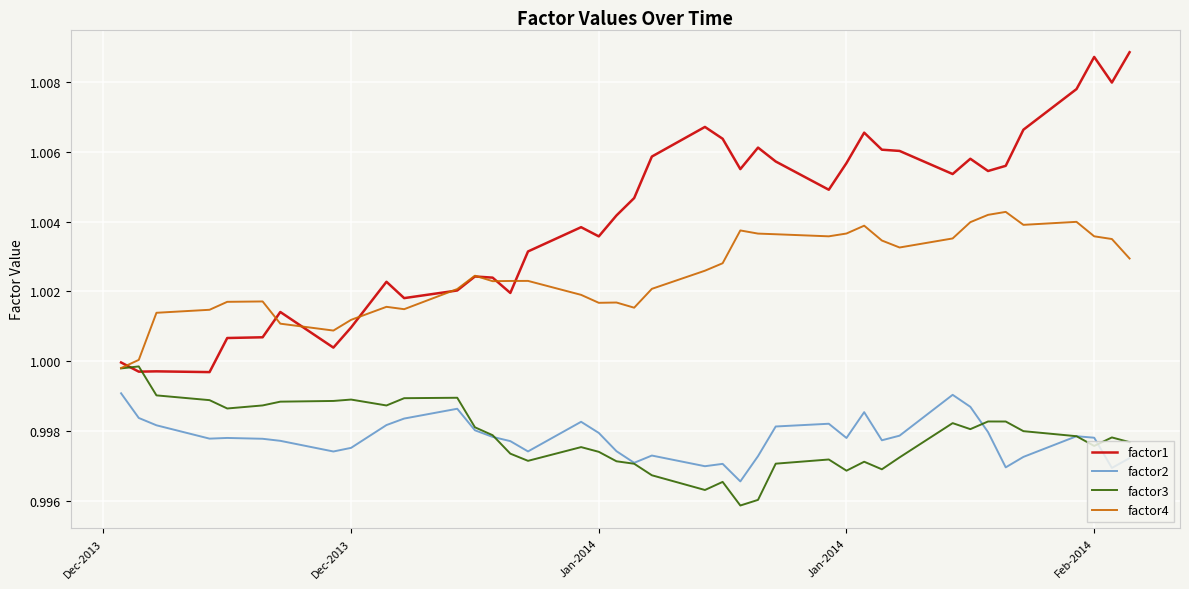

Is this an area chart (filled region under the line)?

No